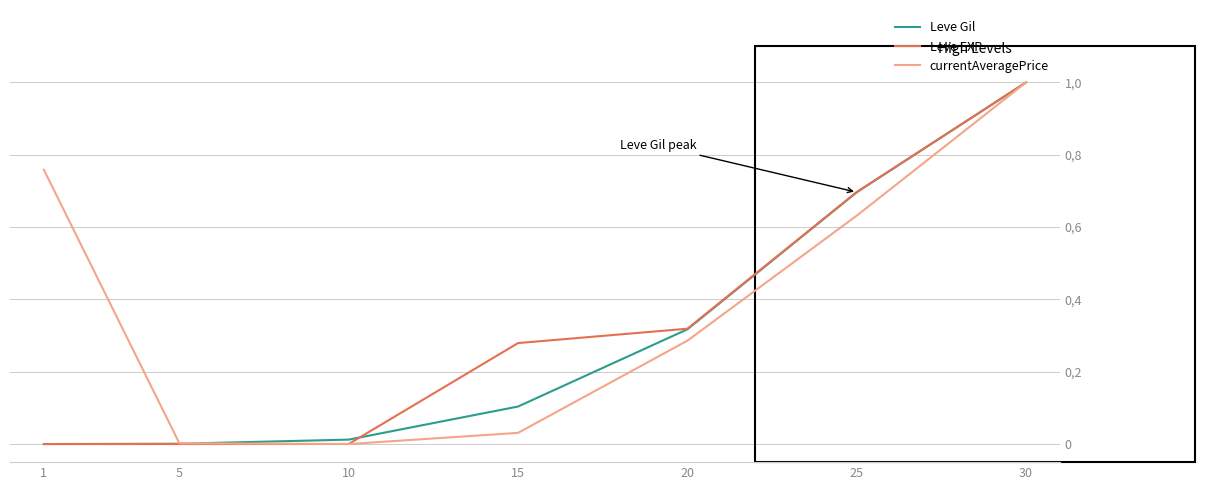

Is this an area chart (filled region under the line)?

No